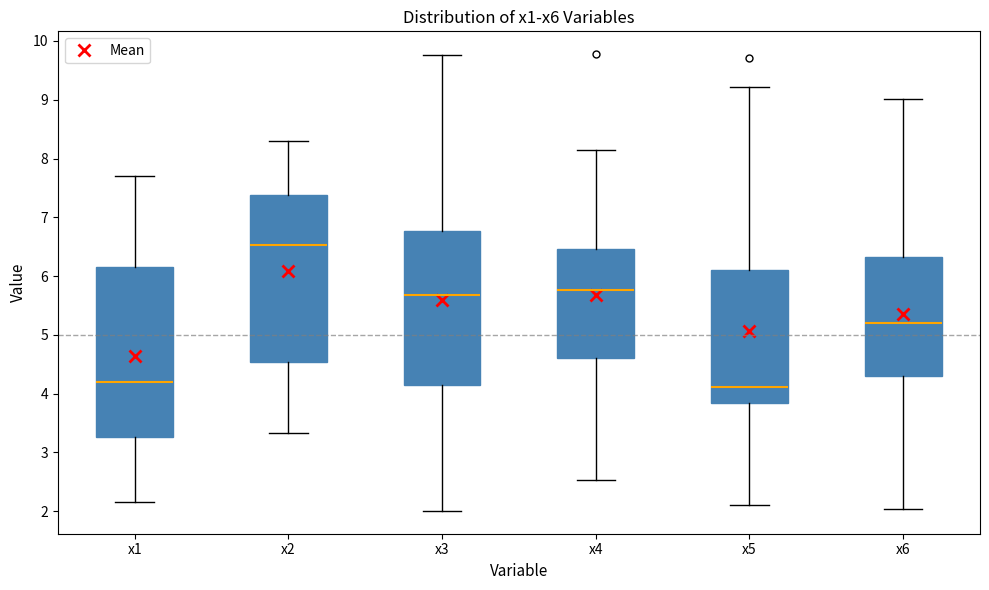

Reading left to right, transcribe this box plot: for each box, give where its median line is, the range the box spans, and where its two whiskers end, as read against the y-axis. The values are not printed on the chart, so give them approximately, as read against the axis.

x1: median 4.2, box 3.3 to 6.2, whiskers 2.2 to 7.7
x2: median 6.5, box 4.5 to 7.4, whiskers 3.3 to 8.3
x3: median 5.7, box 4.1 to 6.8, whiskers 2.0 to 9.8
x4: median 5.8, box 4.6 to 6.5, whiskers 2.5 to 8.1
x5: median 4.1, box 3.8 to 6.1, whiskers 2.1 to 9.2
x6: median 5.2, box 4.3 to 6.3, whiskers 2.0 to 9.0